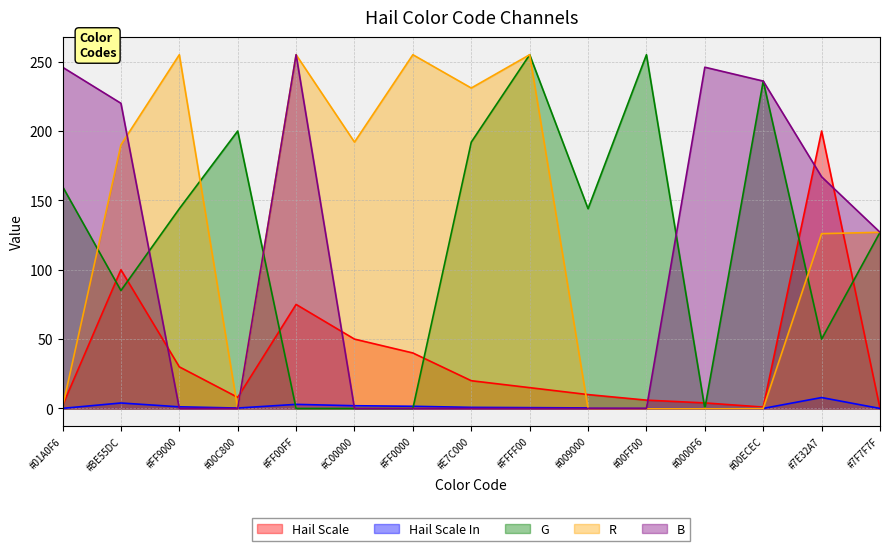

Reading left to right, list all the values displayed in this chart.

Hail Scale: 2.0	100.0	30.0	8.0	75.0	50.0	40.0	20.0	15.0	10.0	6.0	4.0	1.0	200.0	0.0
Hail Scale In: 0.1	3.9	1.2	0.3	3.0	2.0	1.6	0.8	0.6	0.4	0.2	0.2	0.0	7.9	0.0
G: 160.0	85.0	144.0	200.0	0.0	0.0	0.0	192.0	255.0	144.0	255.0	0.0	236.0	50.0	127.0
R: 1.0	190.0	255.0	0.0	255.0	192.0	255.0	231.0	255.0	0.0	0.0	0.0	0.0	126.0	127.0
B: 246.0	220.0	0.0	0.0	255.0	0.0	0.0	0.0	0.0	0.0	0.0	246.0	236.0	167.0	127.0